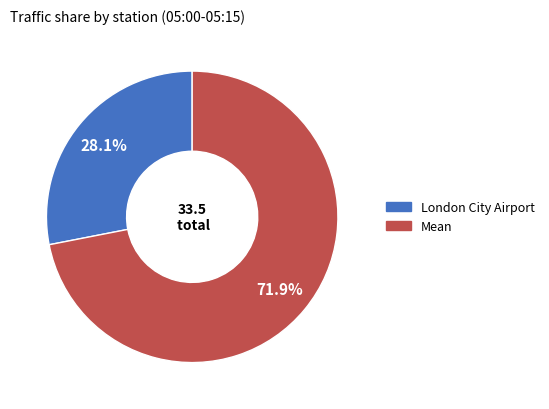

To the nearest percent, what is the difference between the London City Airport and Mean slice percentages?

44%